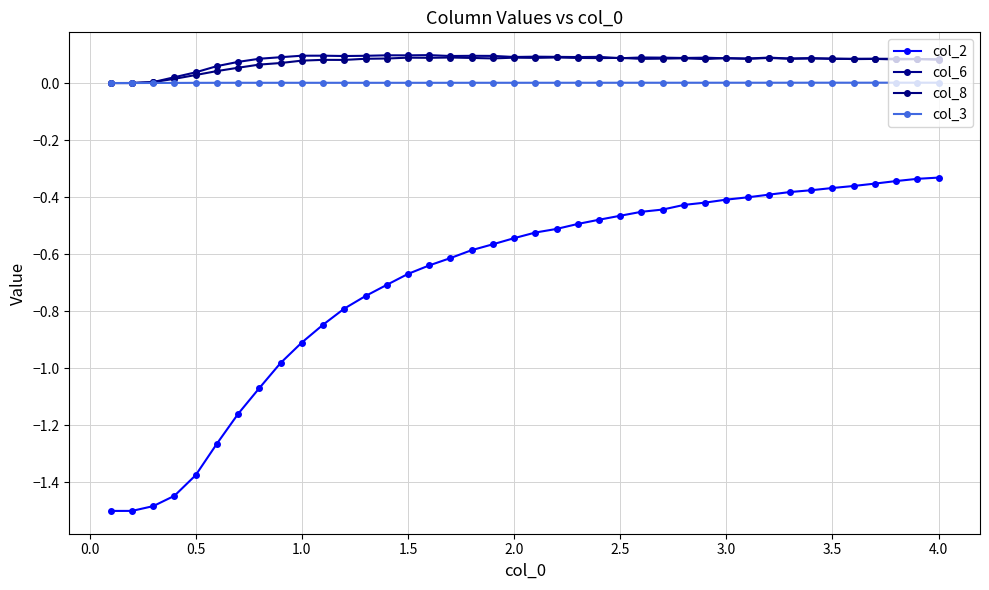

True or false: col_8 and col_3 intersect in this chart.

False